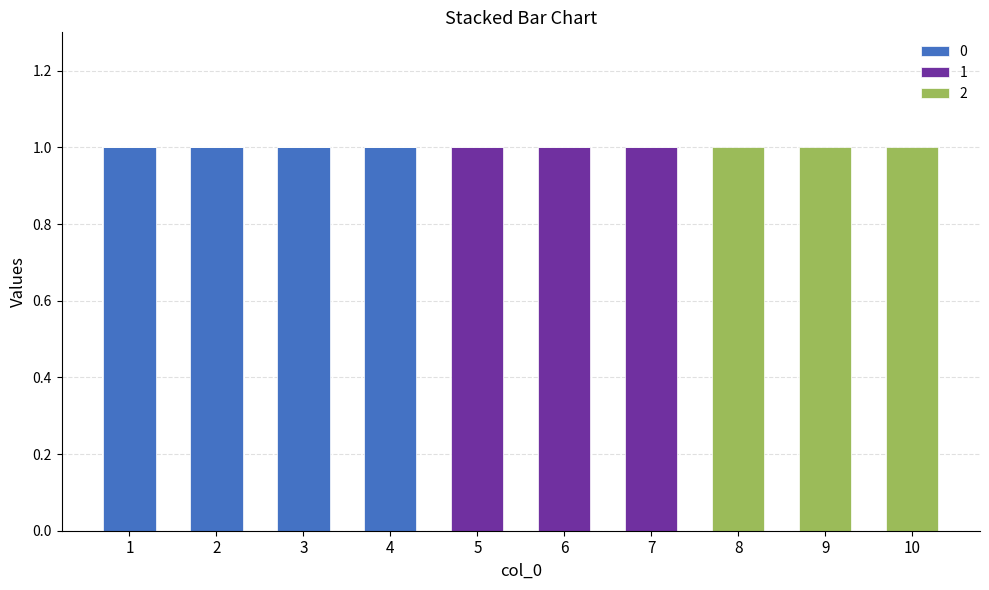

Are the bars horizontal?

No